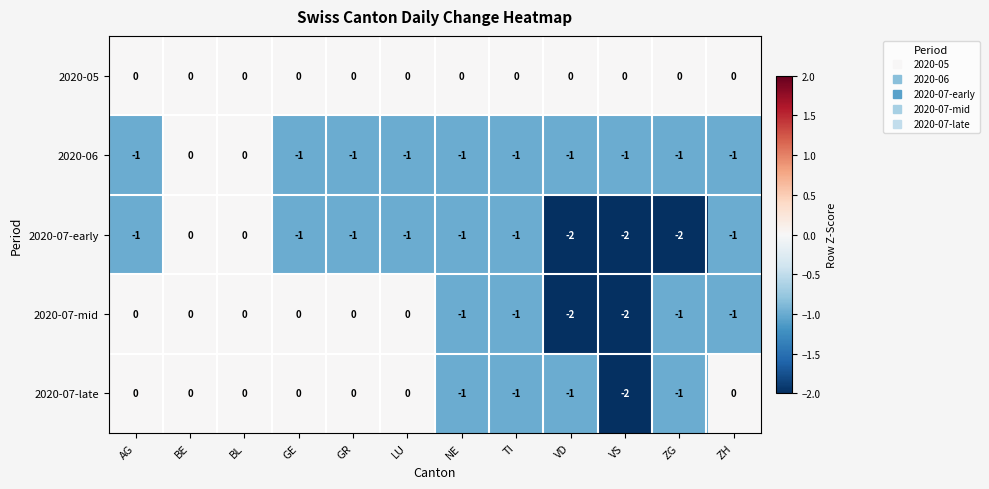

Rank the series by their average value, from lowest to highest.

2020-07-early, 2020-06, 2020-07-mid, 2020-07-late, 2020-05